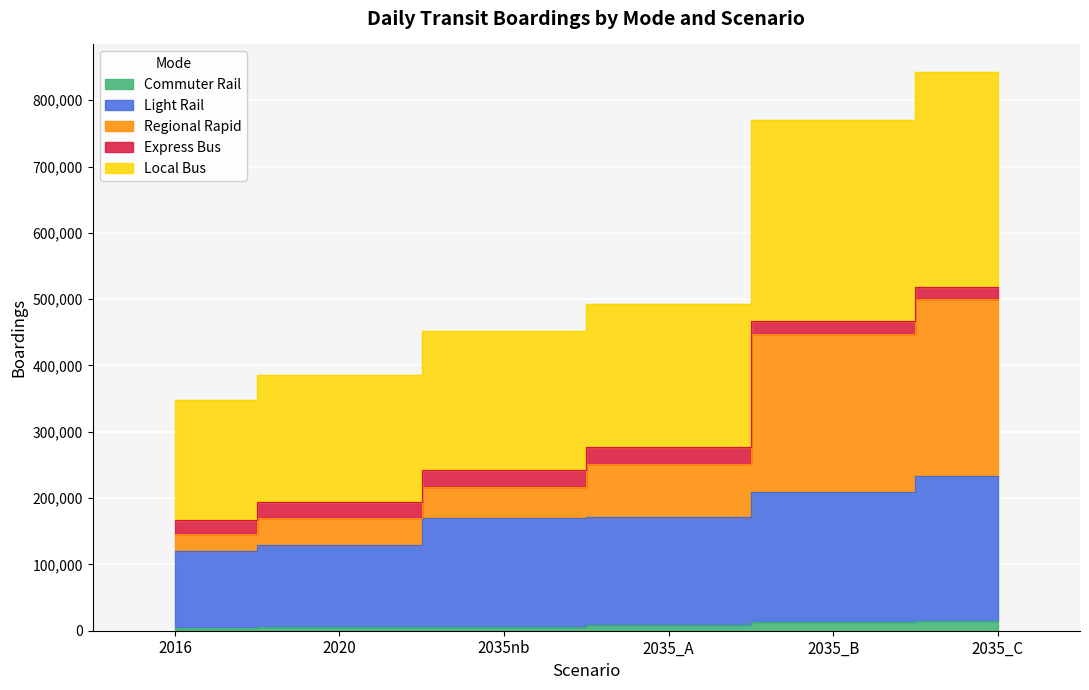

How many data points does each series have?

6